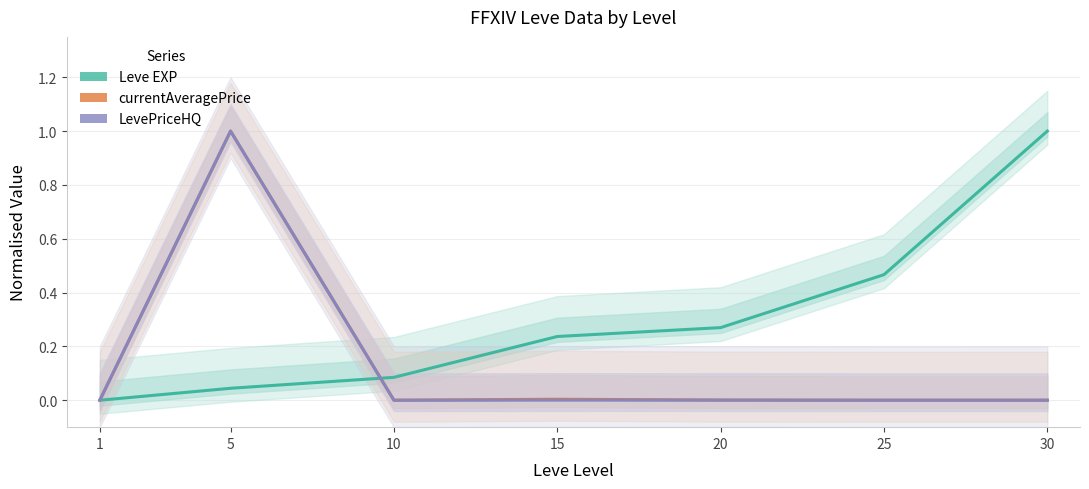

How many values in the LevePriceHQ series exceed 0?

6